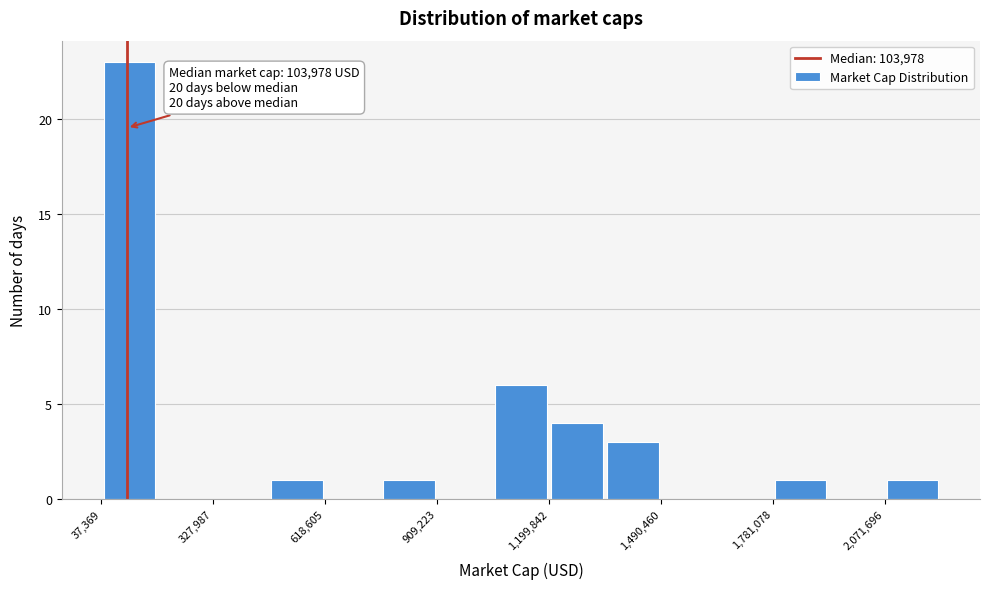

Around what value on the x-axis is the tallest bar? Give the approximate position of its centre, as read against the axis.

100000